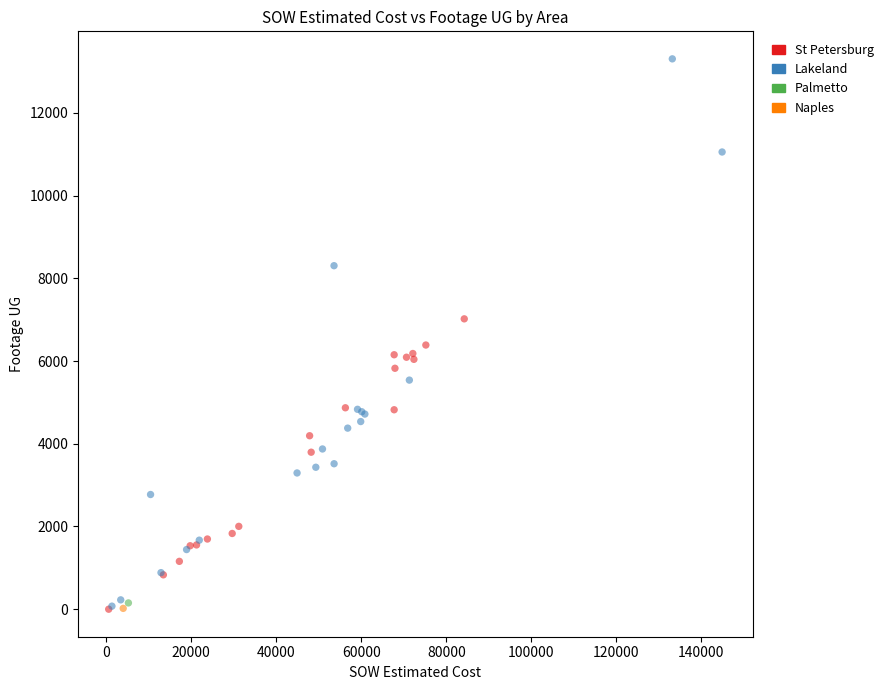

What are all the series names shown in the legend?

St Petersburg, Lakeland, Palmetto, Naples